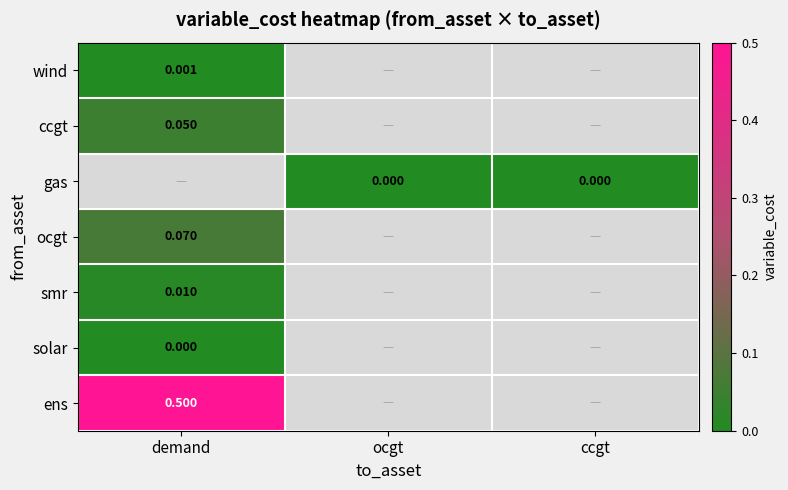

Is the value of ocgt at ccgt greater than the value of ens at ccgt?

No